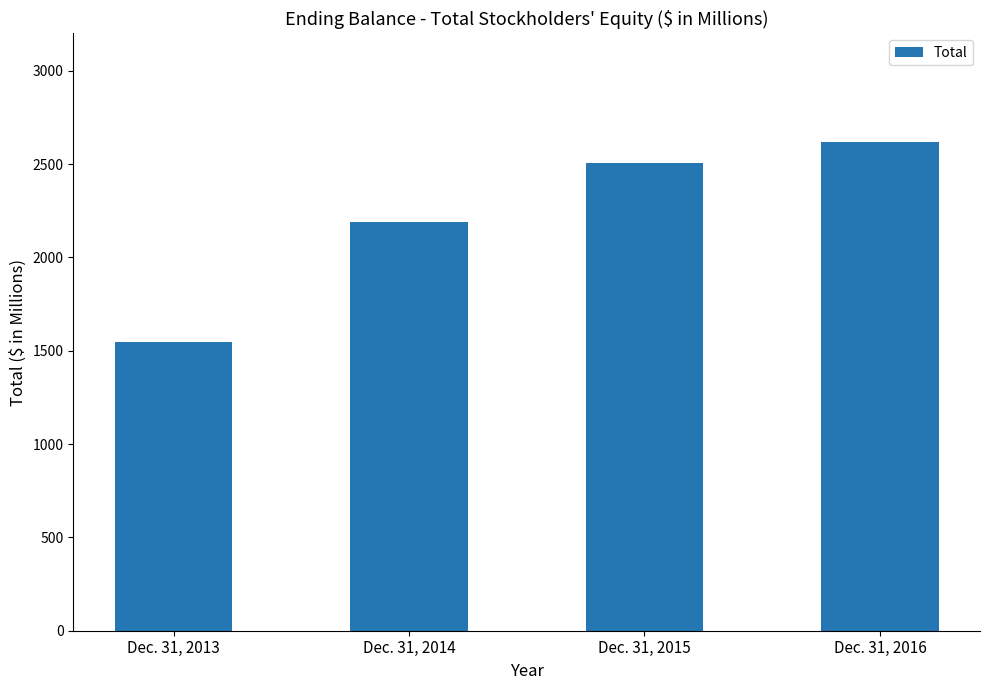

What is the maximum value shown in the chart?

2619.0